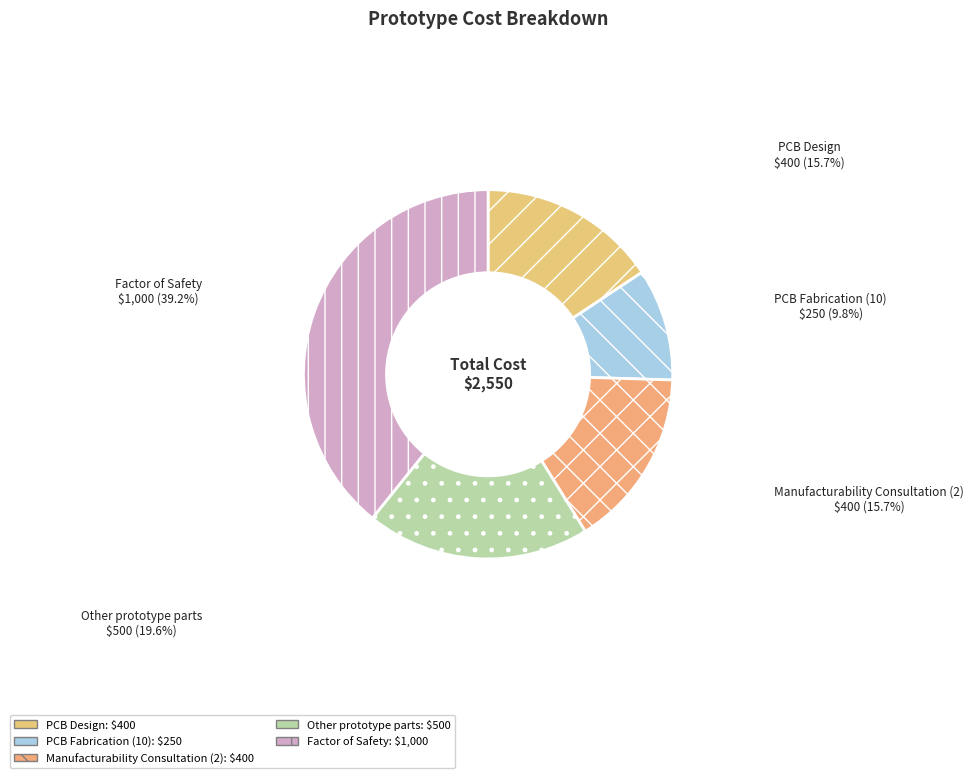

Approximately how many times larger is the value at Manufacturability Consultation (2) compared to Other prototype parts?

0.8